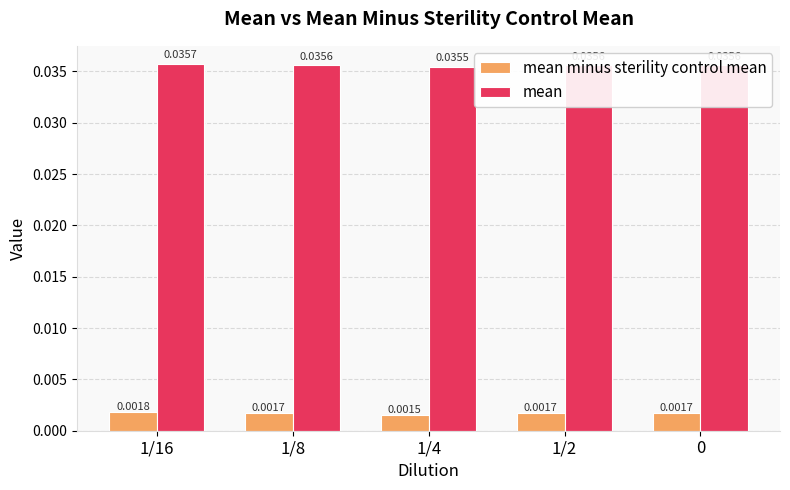

At which category is the sum across all series the highest?

1/16